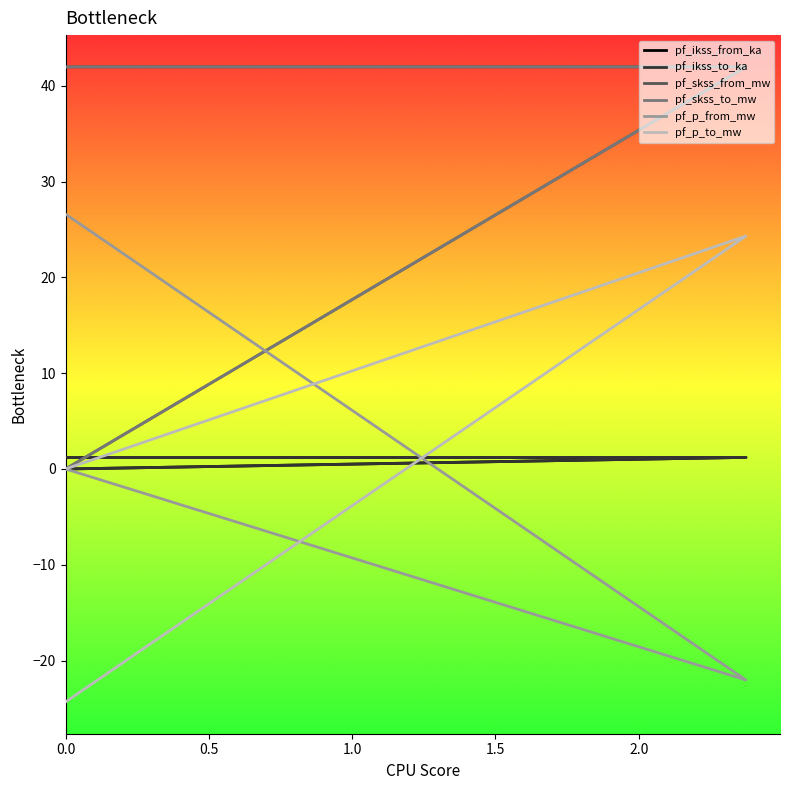

What is the value of the pf_skss_from_mw point at the 1st from the left?

42.0